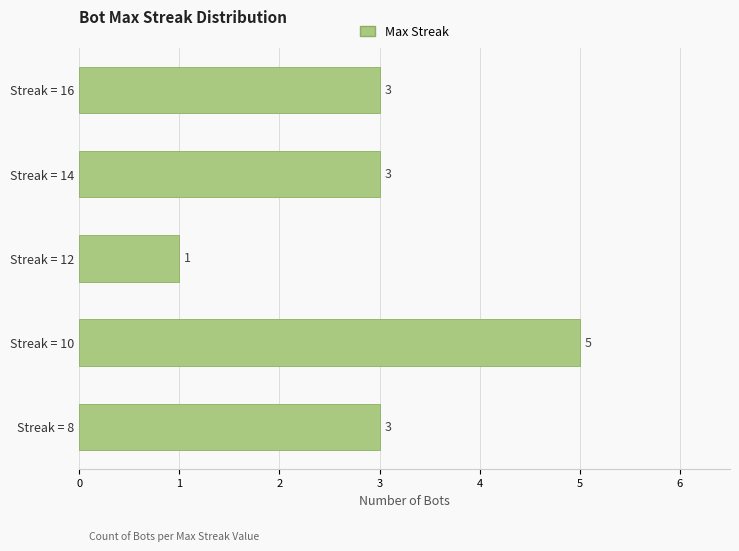

Between Streak = 8 and Streak = 12, which is larger?

Streak = 8